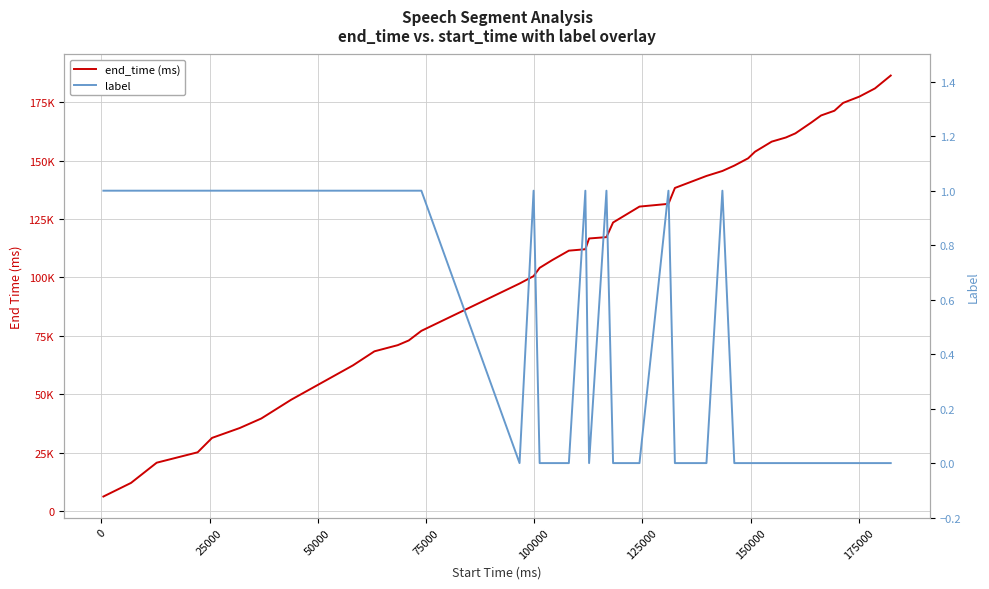

What is the sum of all end_time (ms) values?

4408710